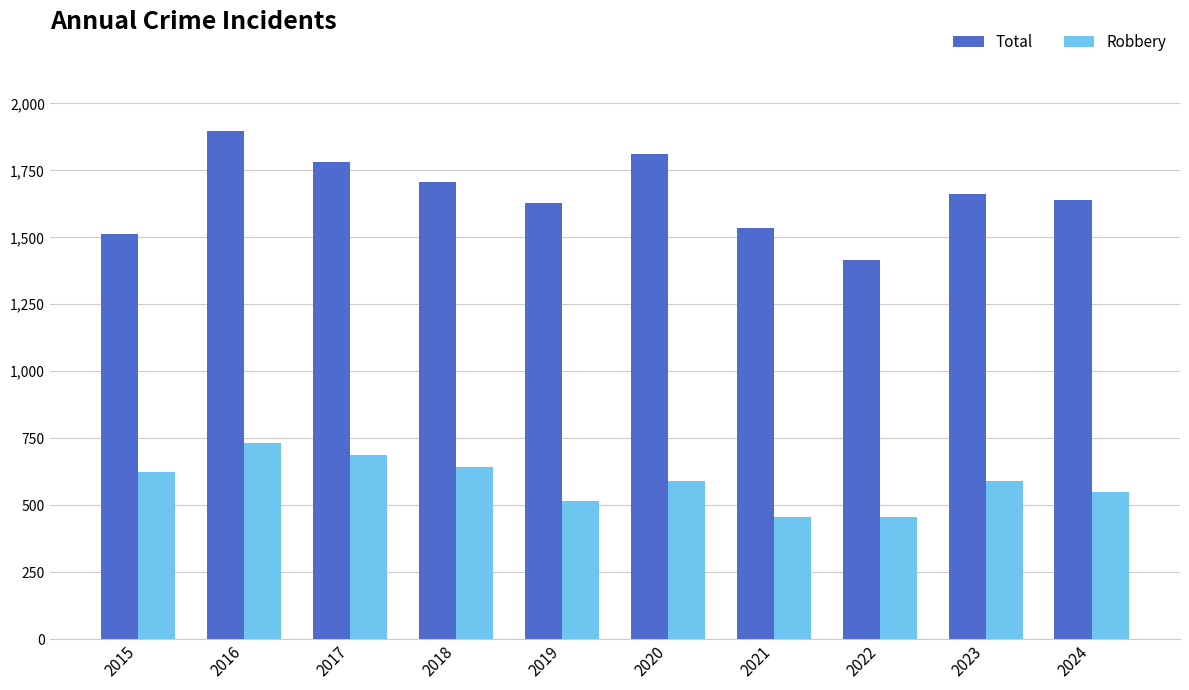

Which category has the highest value in the Total series?

2016